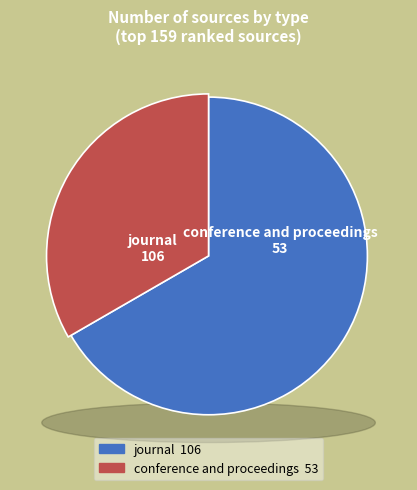

To the nearest percent, what is the average slice percentage?

50%